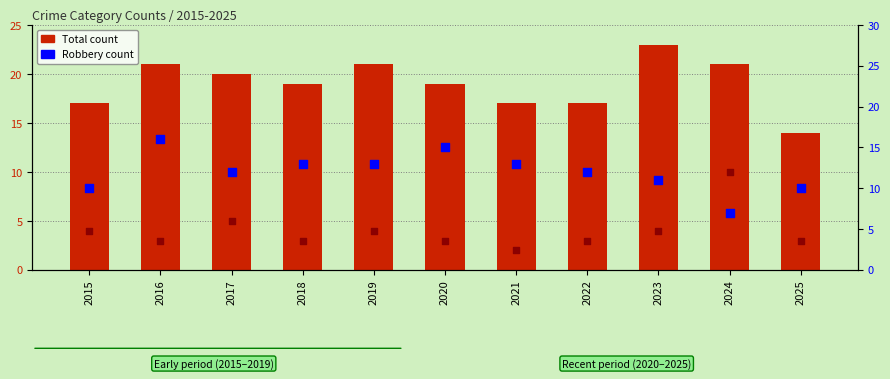

Which series reaches the maximum Y coordinate?

Total